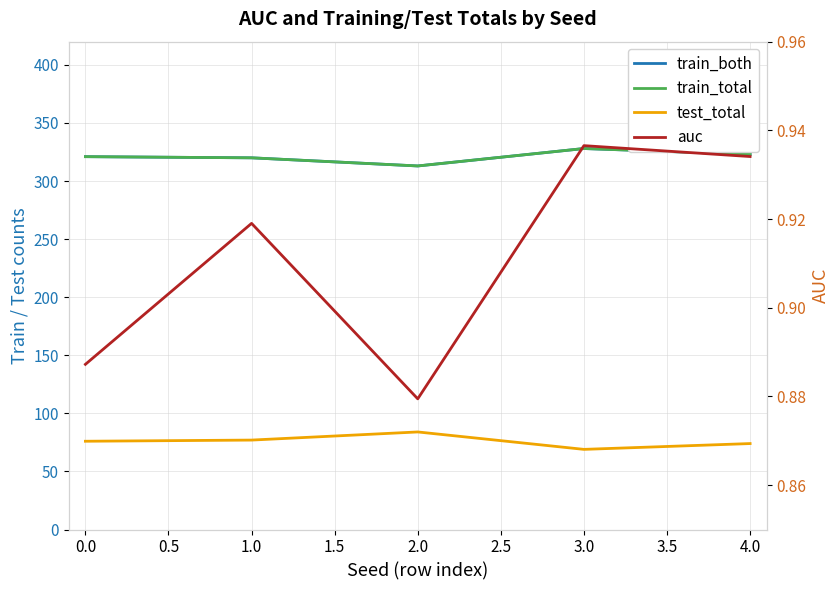

What is the value of the auc point at the 4th from the left?

0.9